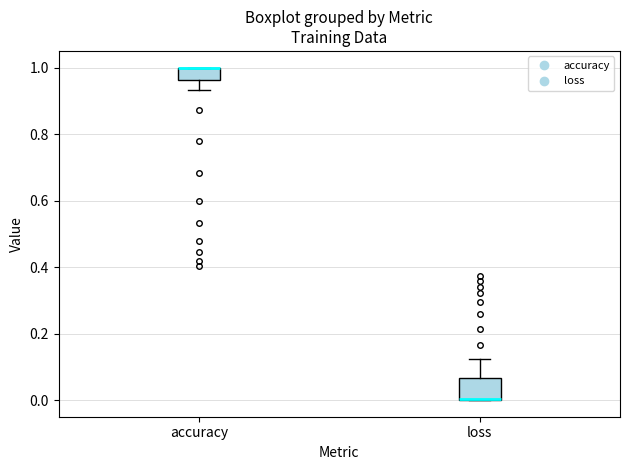

Comparing the boxes themselves (not the whiskers), which one is the tallest?

loss